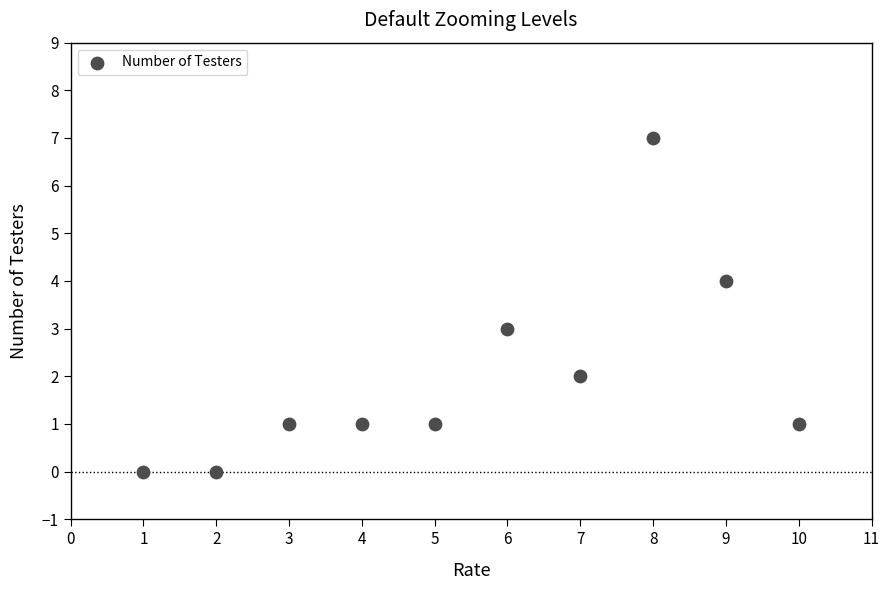

What is the range of X values (max minus min)?

9